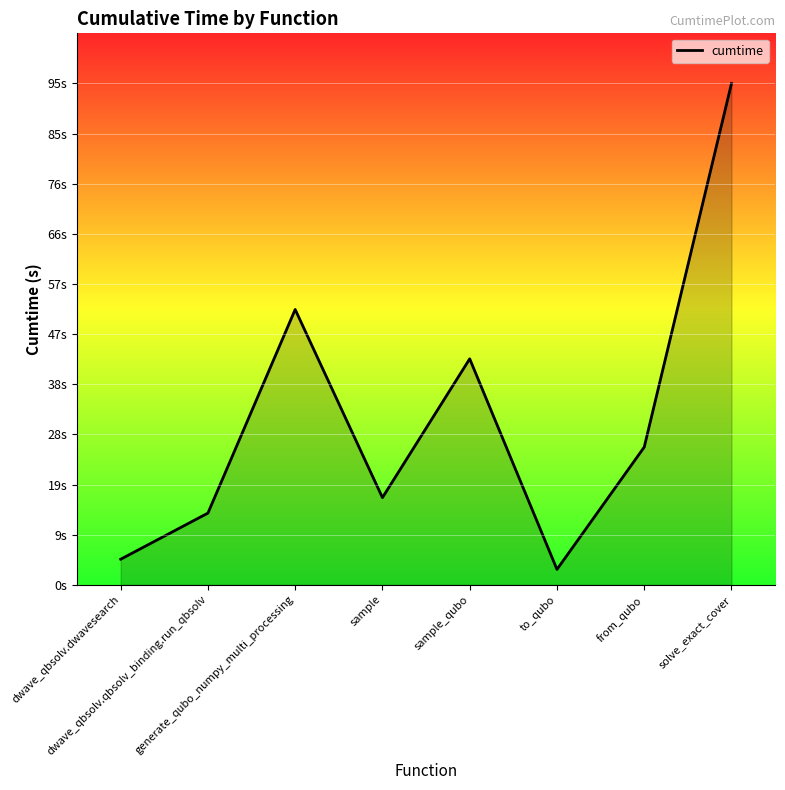

Is this an area chart (filled region under the line)?

Yes